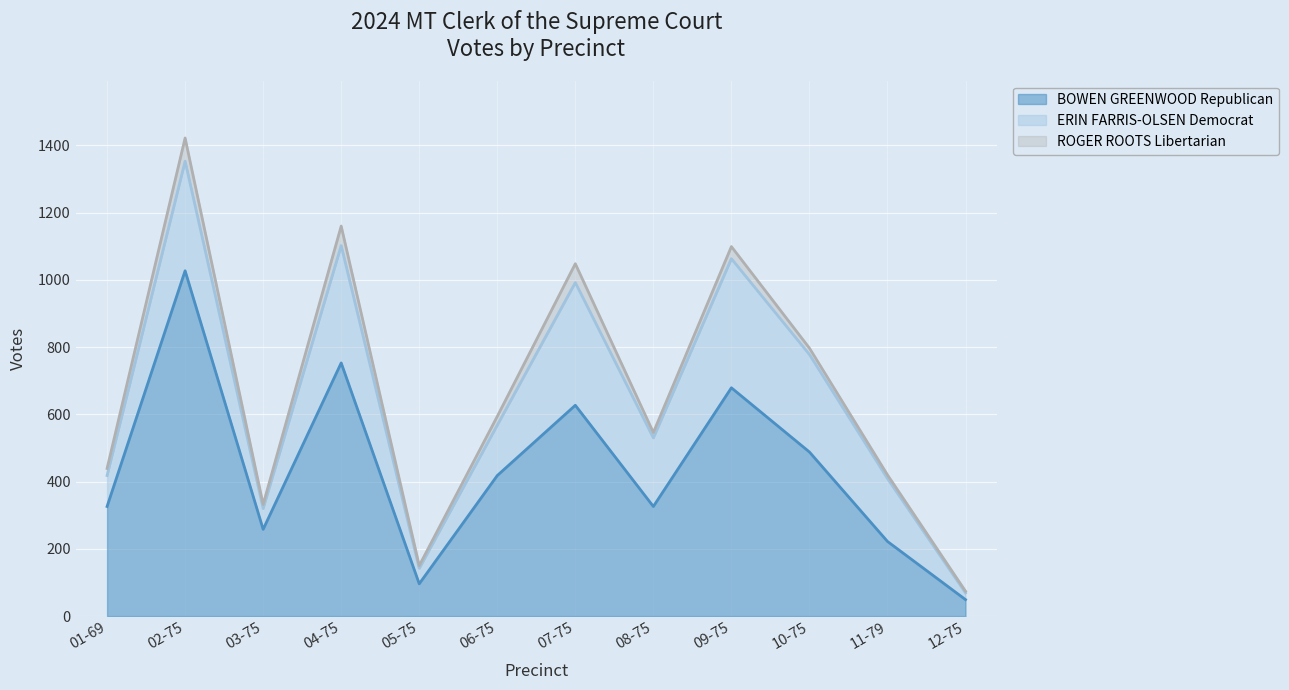

At how many categories does at least one series exceed 109?

10